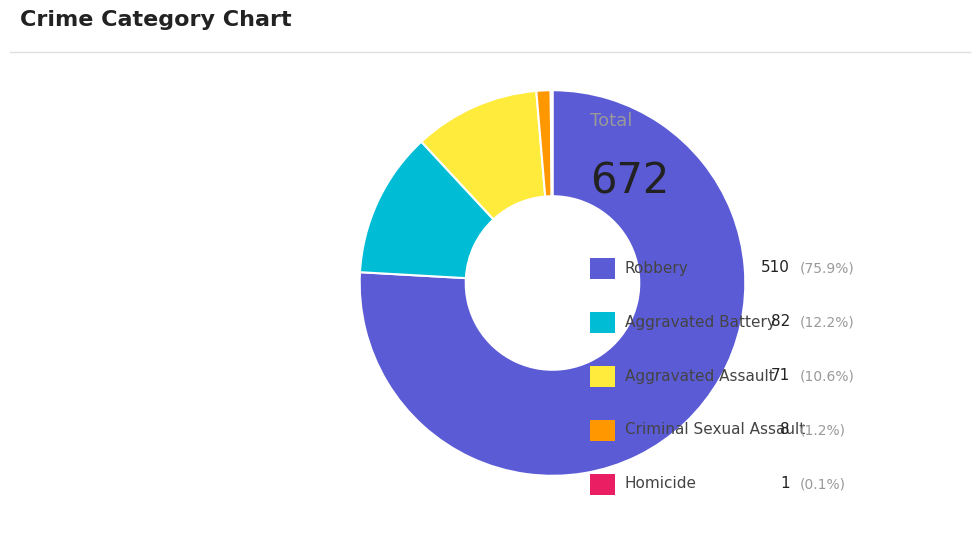

What is the majority slice?

Robbery